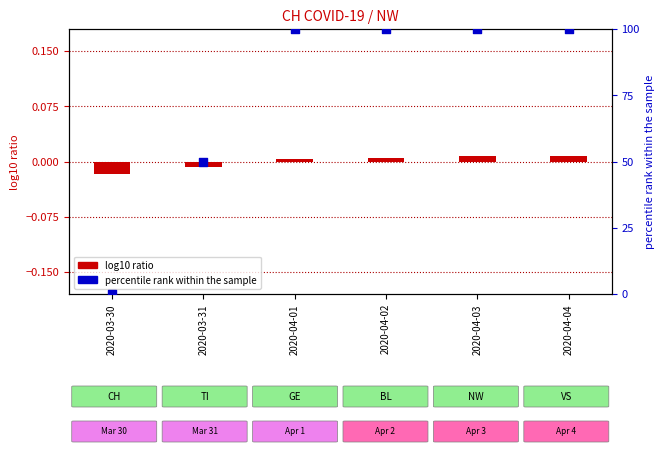

Which series has the largest total across all categories?

percentile rank within the sample